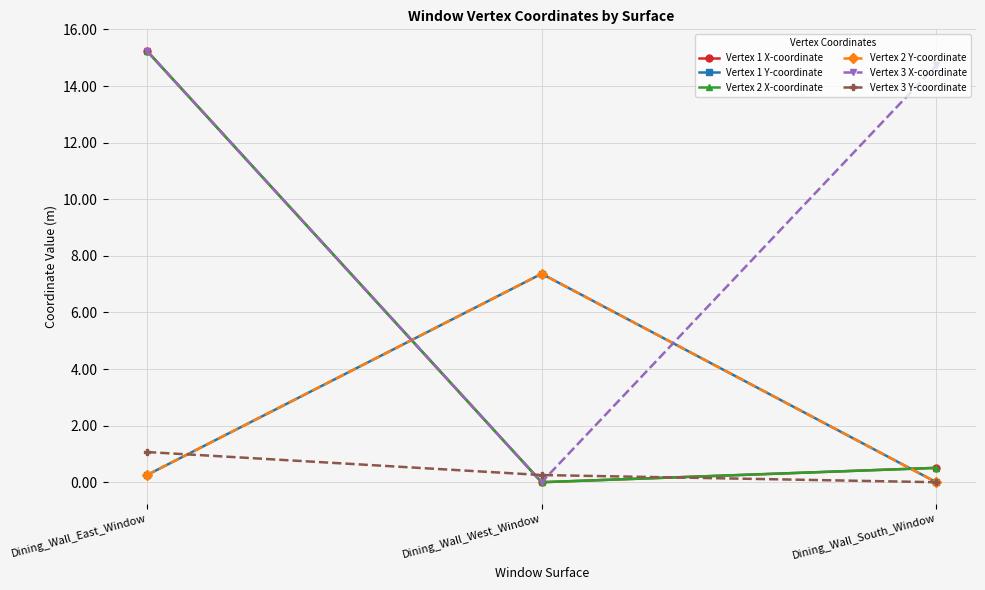

What is the maximum value shown in the chart?

15.2